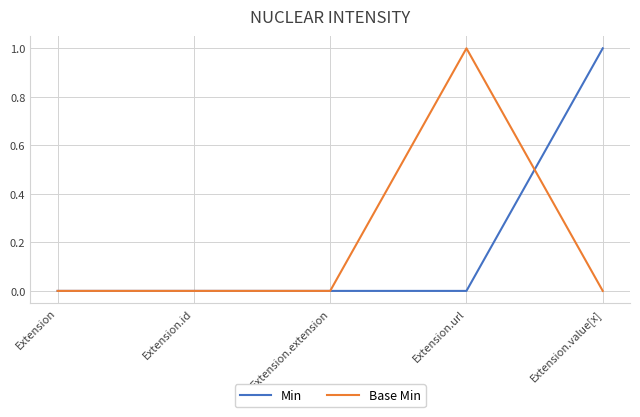

Between Extension.id and Extension.value[x], which series saw the biggest shift?

Min